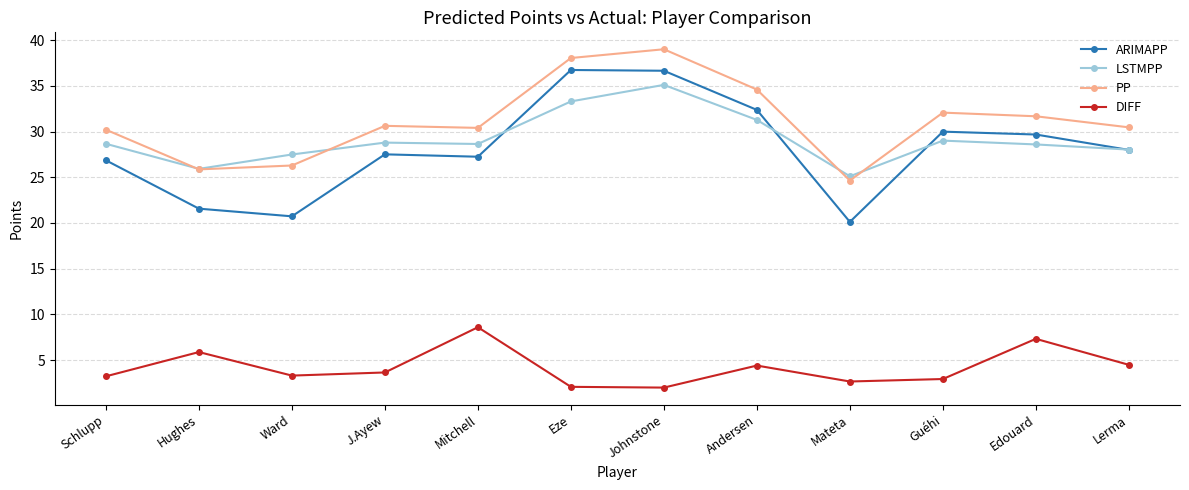

At which label does LSTMPP reach its minimum?

Mateta